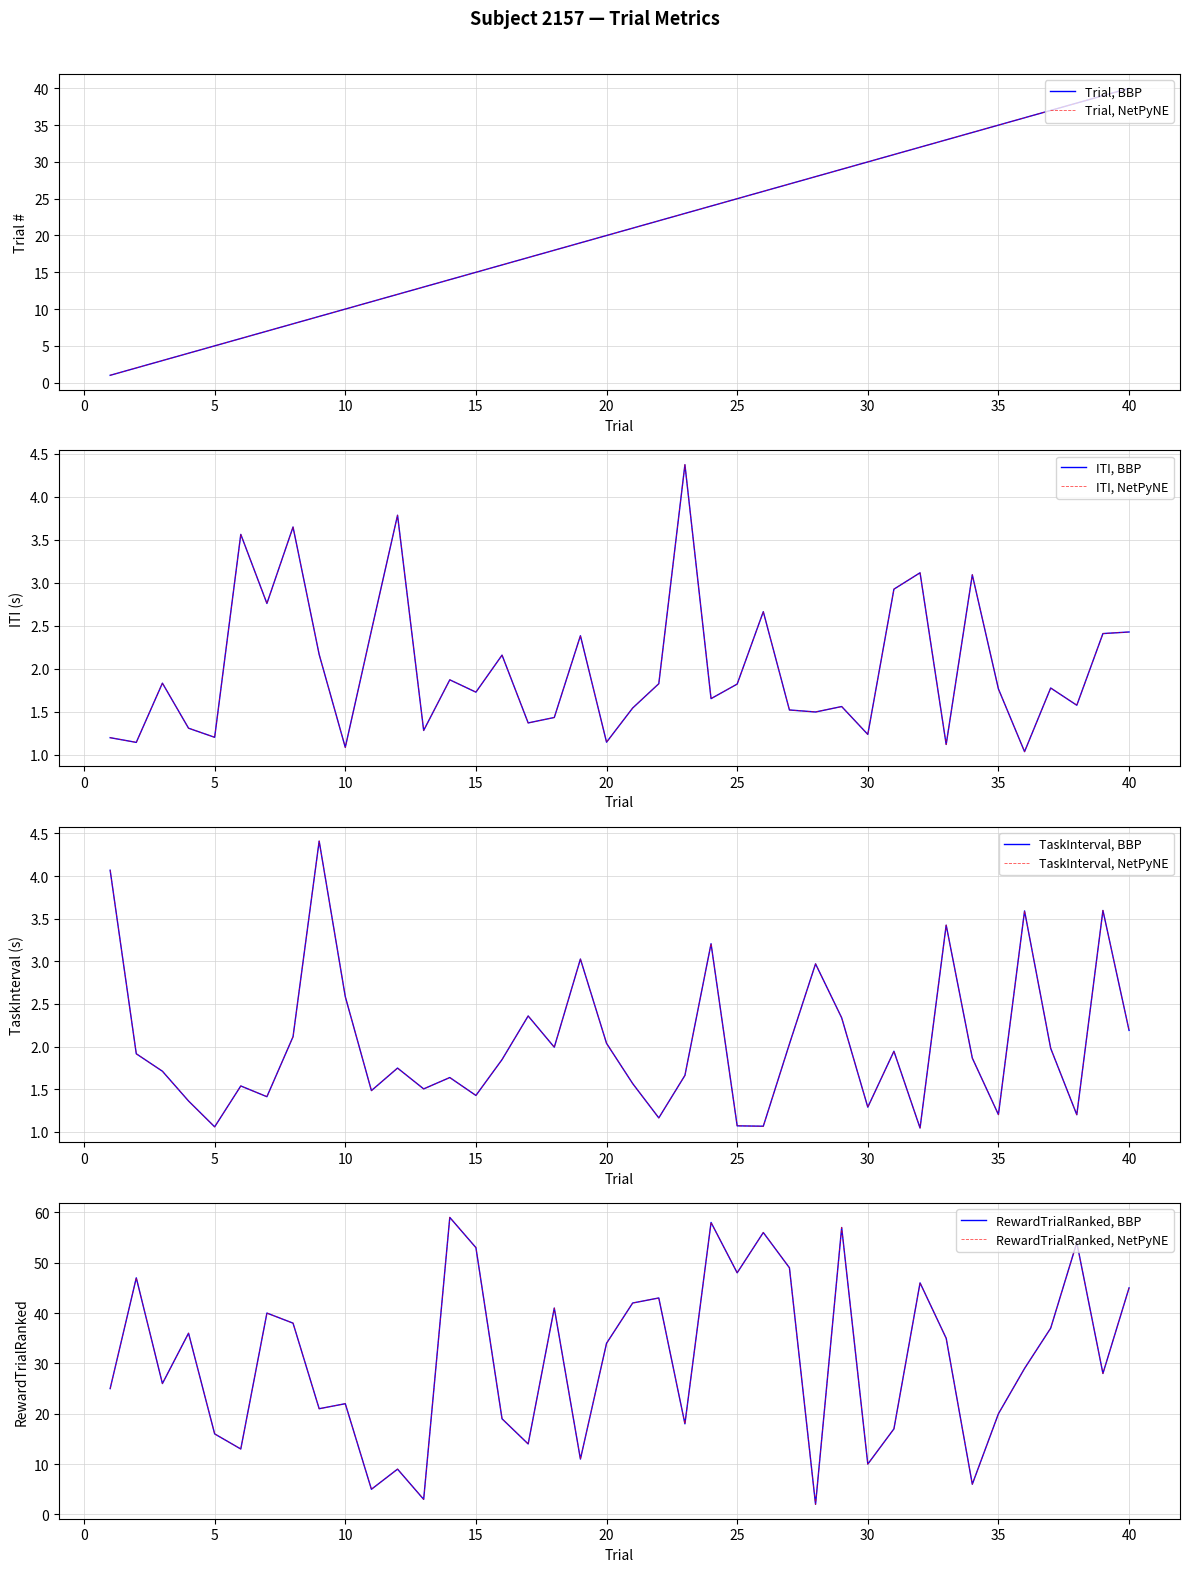

What is the value of the ITI point at the 6th from the left?

3.6